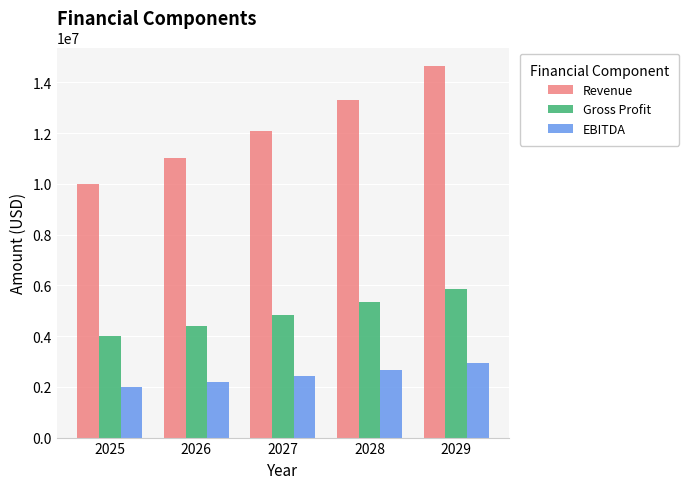

Reading left to right, transcribe all the data shown in this chart.

Revenue: 10000000	11000000	12100000	13310000	14641000
Gross Profit: 4000000	4400000	4840000	5324000	5856400
EBITDA: 2000000	2200000	2420000	2662000	2928200